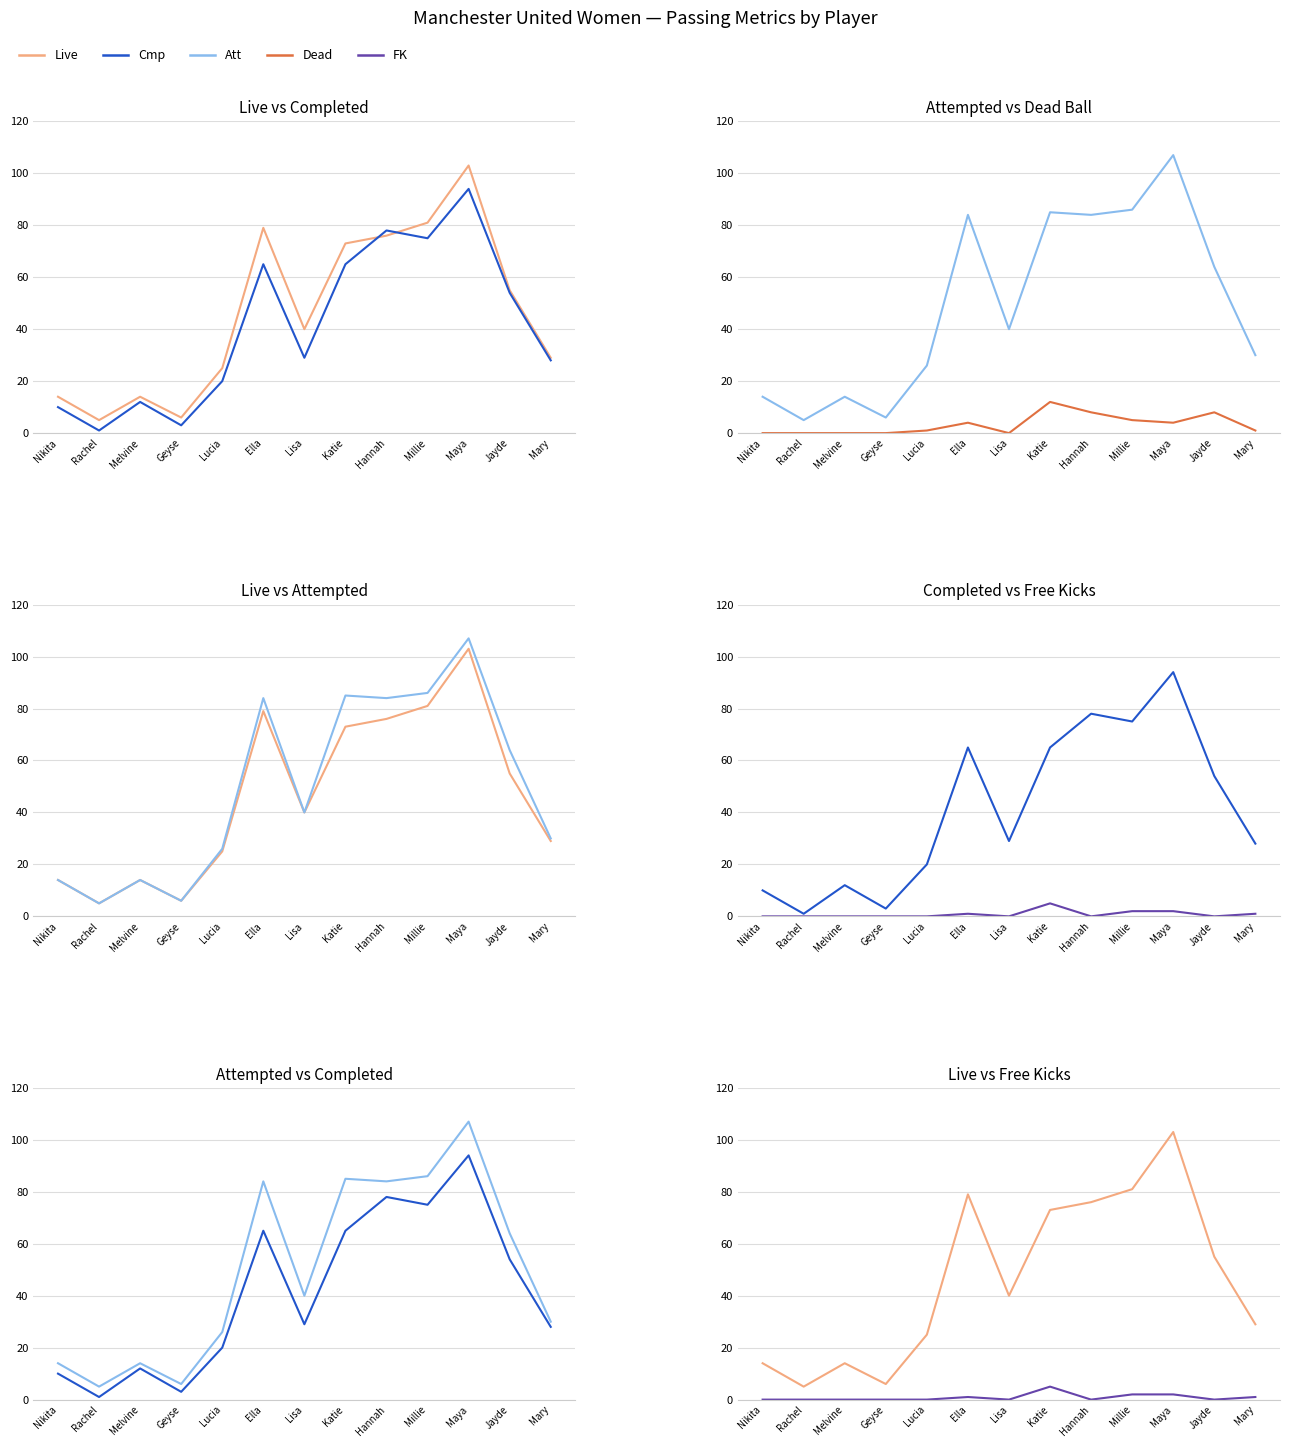

At which label is Dead closest to 6?

Millie